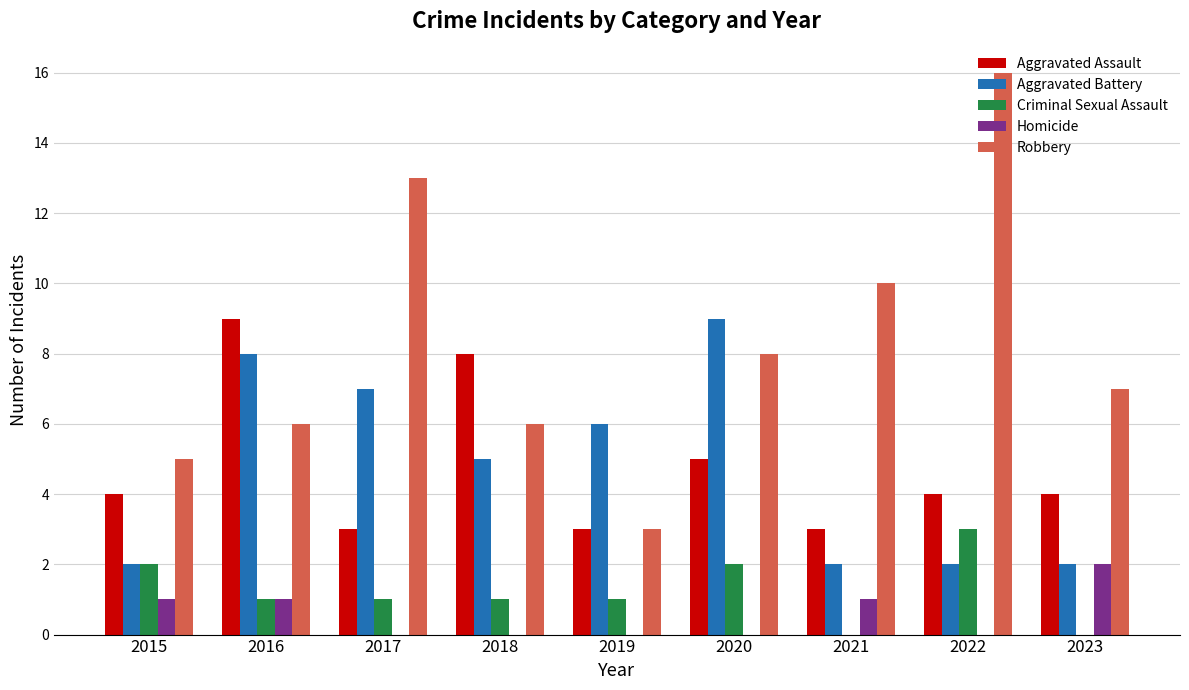

How many Homicide values are between 0 and 1?

8